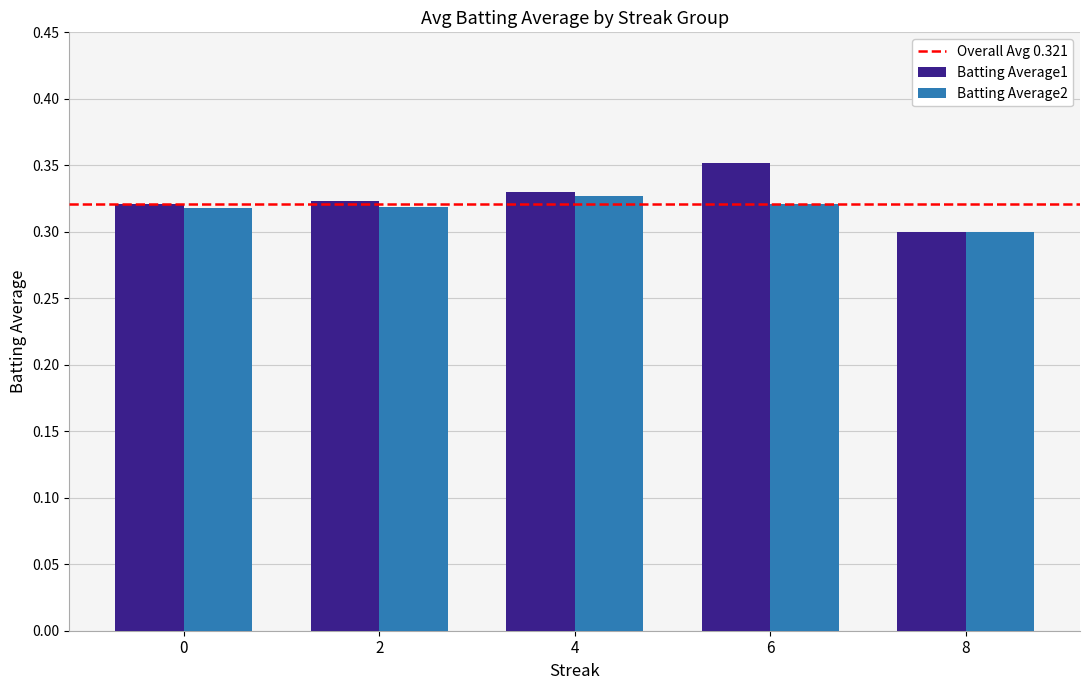

How many bars are there in each group?

2